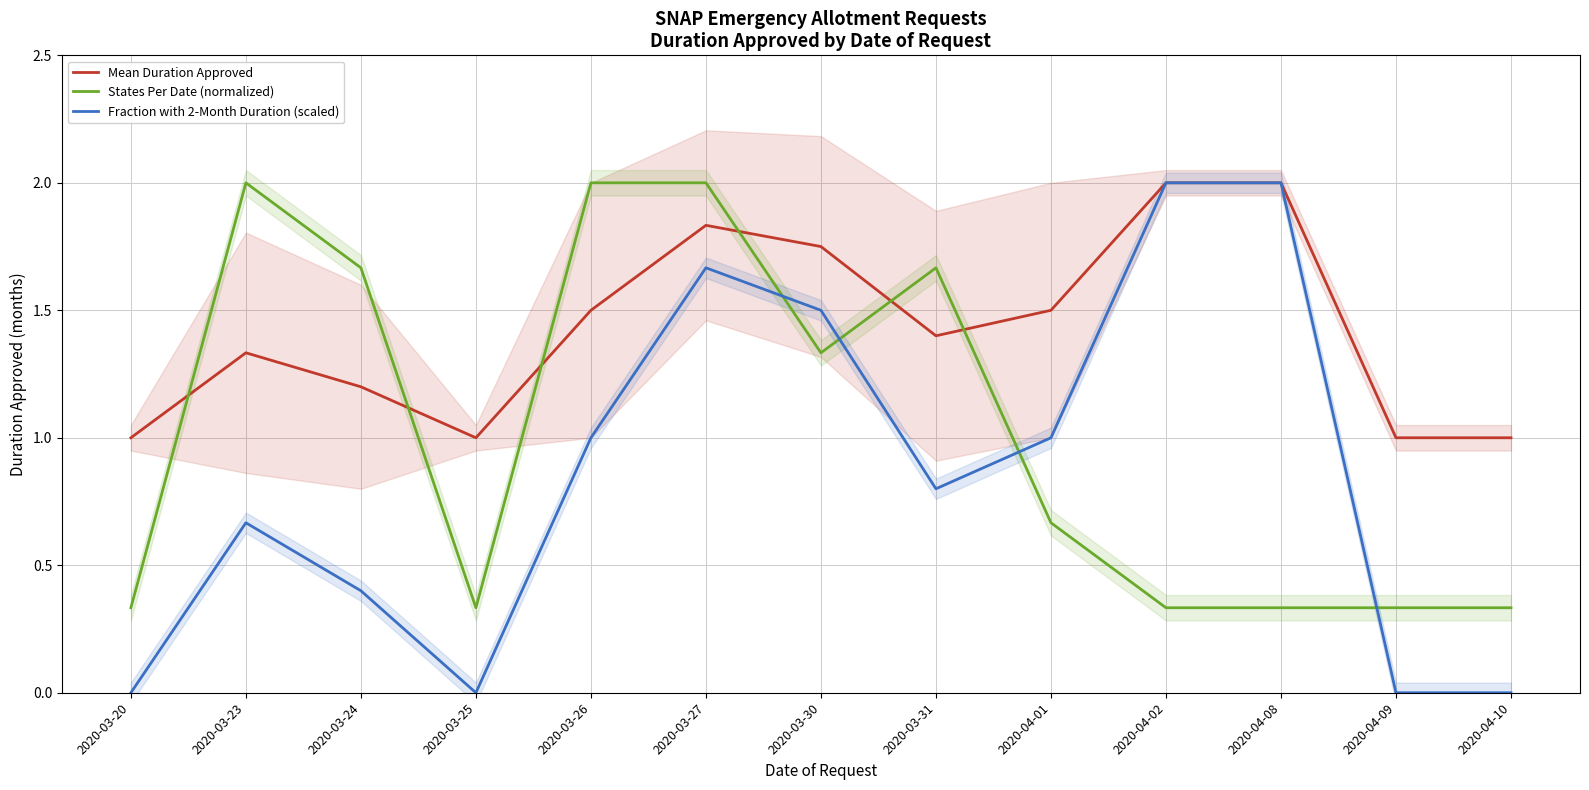

At which category does Mean Duration Approved reach its first local valley?

2020-03-25